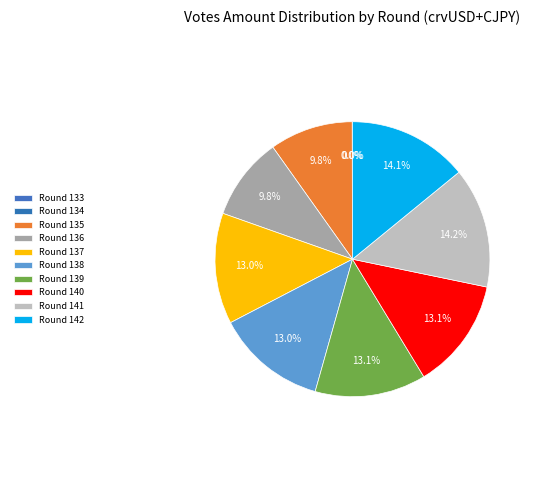

How much of the chart is everything except Round 137?

87.0%